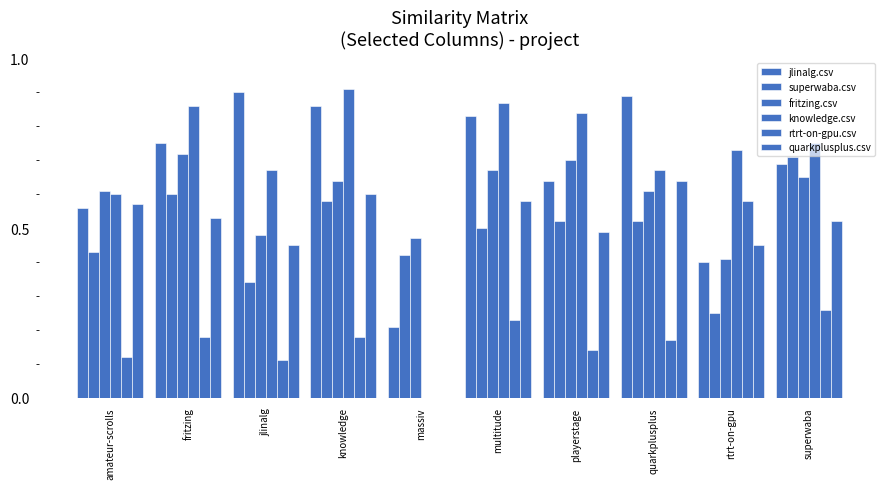

The value of quarkplusplus.csv at massiv is 0.0. True or false?

True